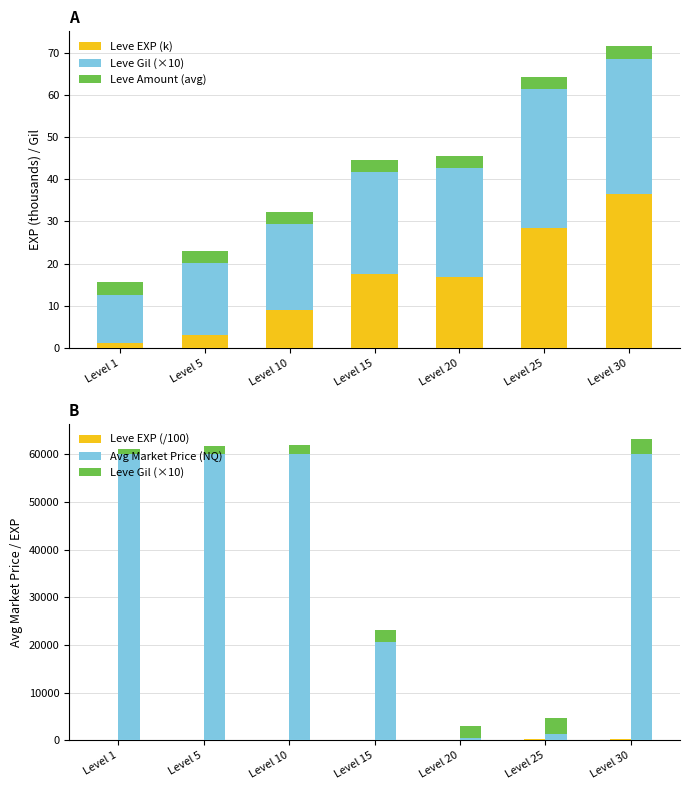

List the labels in order of Avg Market Price (NQ) value, largest first.

Level 1, Level 5, Level 10, Level 30, Level 15, Level 25, Level 20